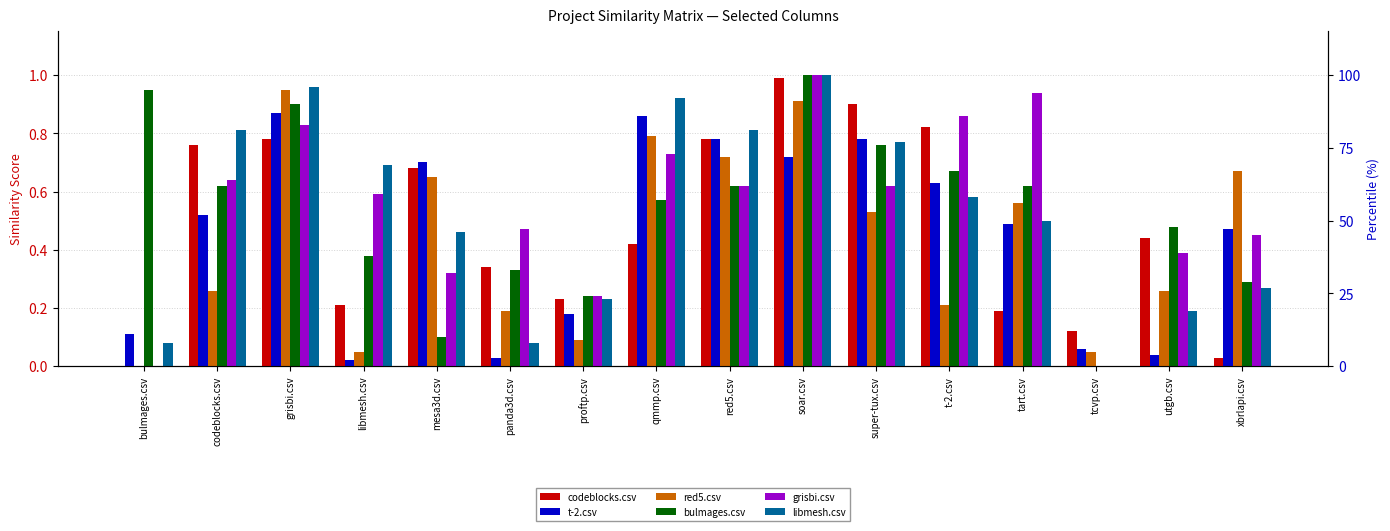

True or false: red5.csv has a value of 0.1 at utgb.csv.

False